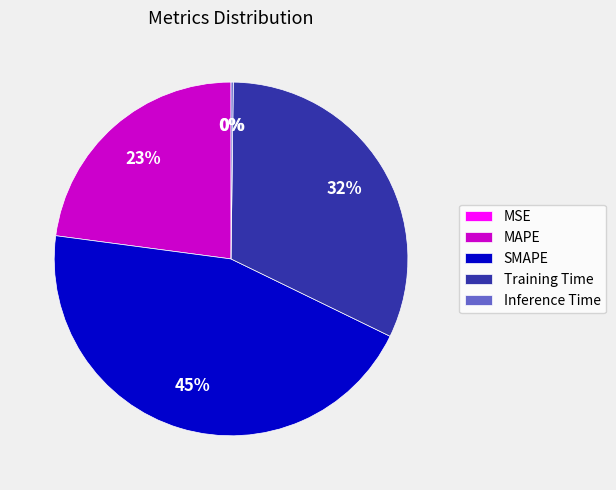

To the nearest percent, what percentage of the pie is MAPE?

23%